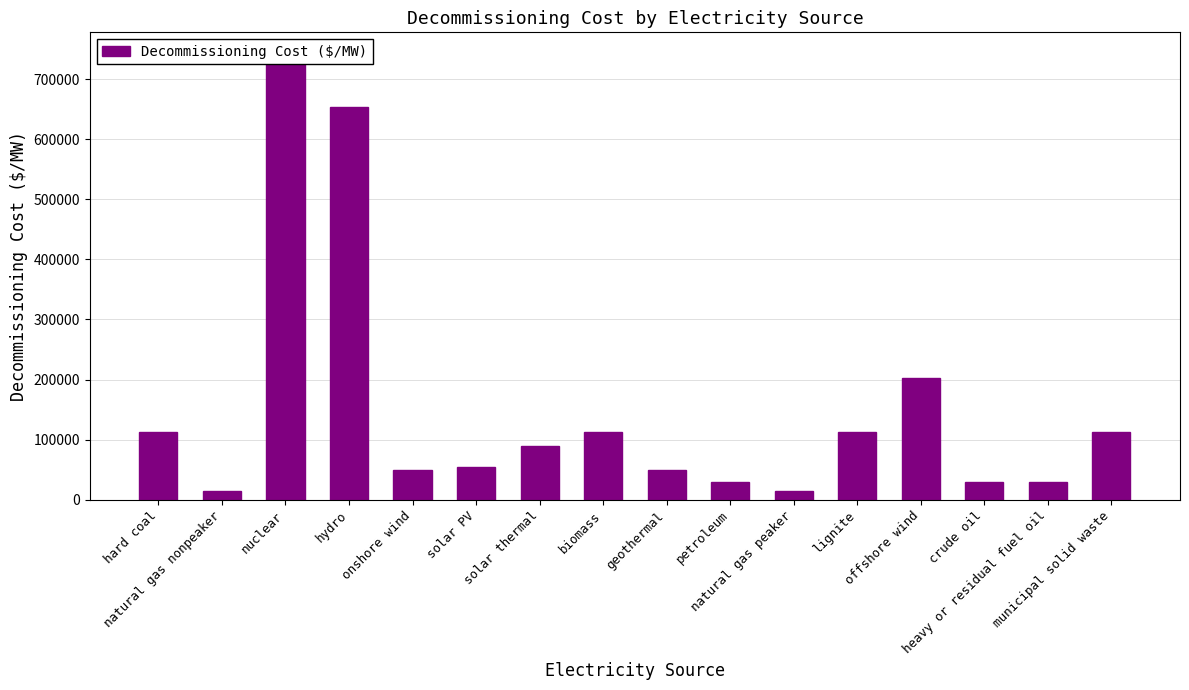

Reading left to right, transcribe all the data shown in this chart.

hard coal=111923.8	natural gas nonpeaker=14349.2	nuclear=740897.4	hydro=653882.1	onshore wind=48787.3	solar PV=54527.0	solar thermal=89921.7	biomass=111923.8	geothermal=48787.3	petroleum=29655.0	natural gas peaker=14349.2	lignite=111923.8	offshore wind=202802.1	crude oil=29655.0	heavy or residual fuel oil=29655.0	municipal solid waste=111923.8